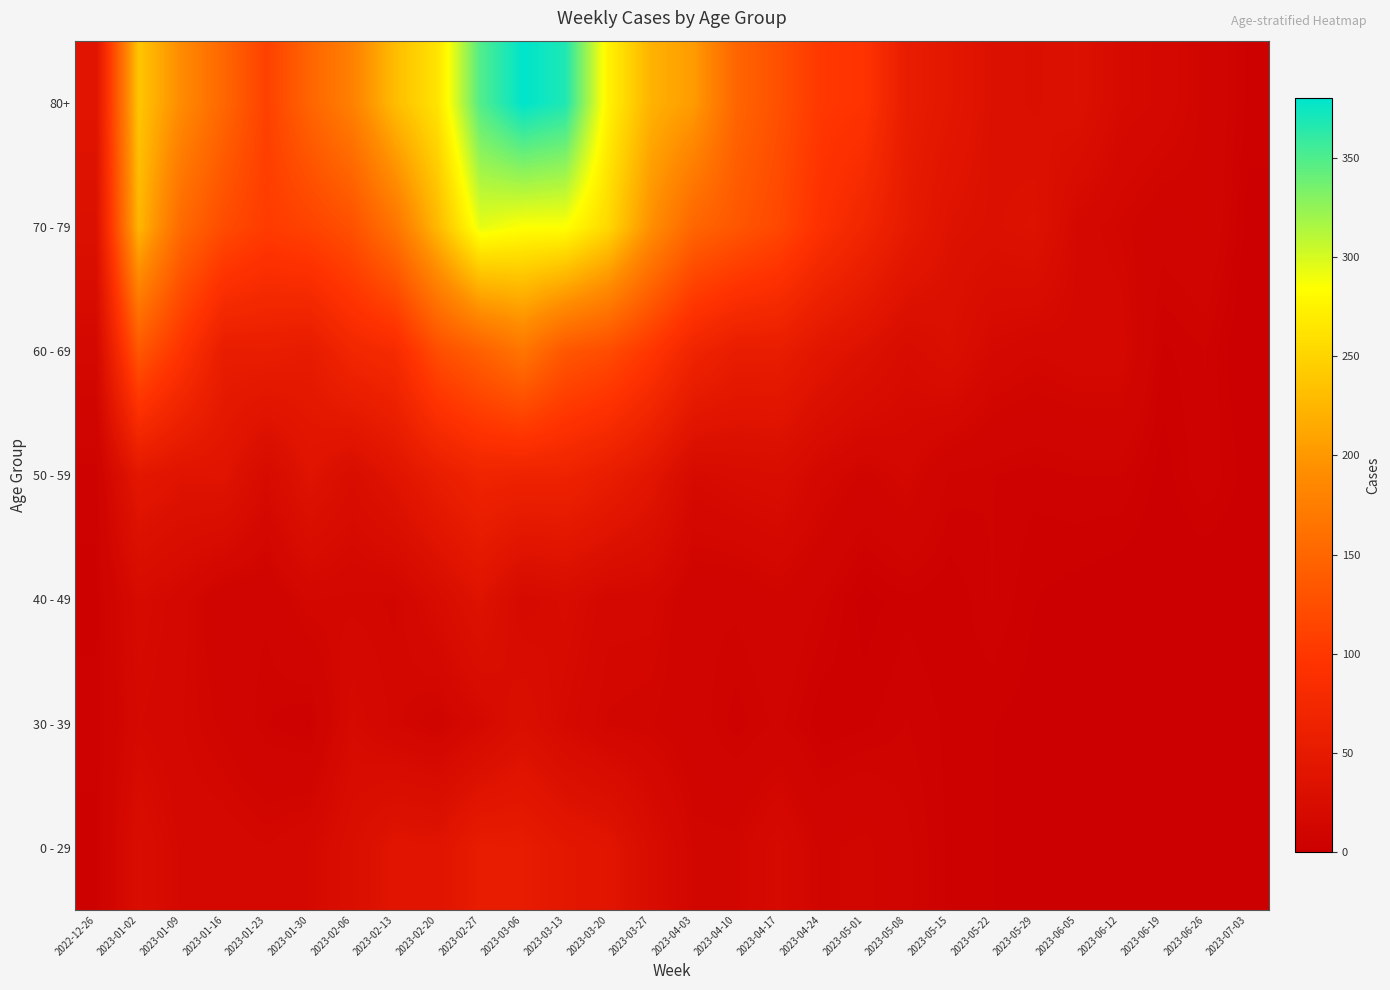

Which series changed the most between 2023-05-01 and 2023-06-19?

80+